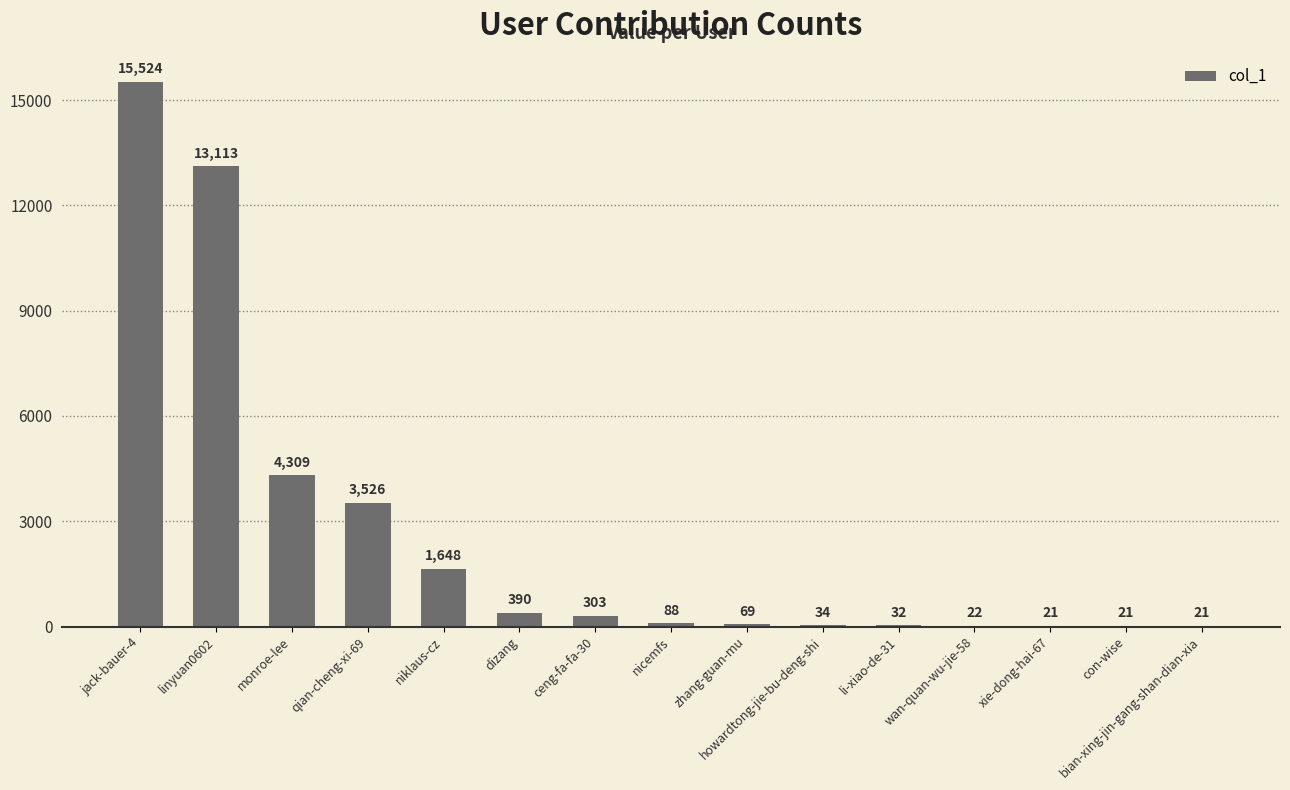

What is the sum of the values at jack-bauer-4 and wan-quan-wu-jie-58?

15546